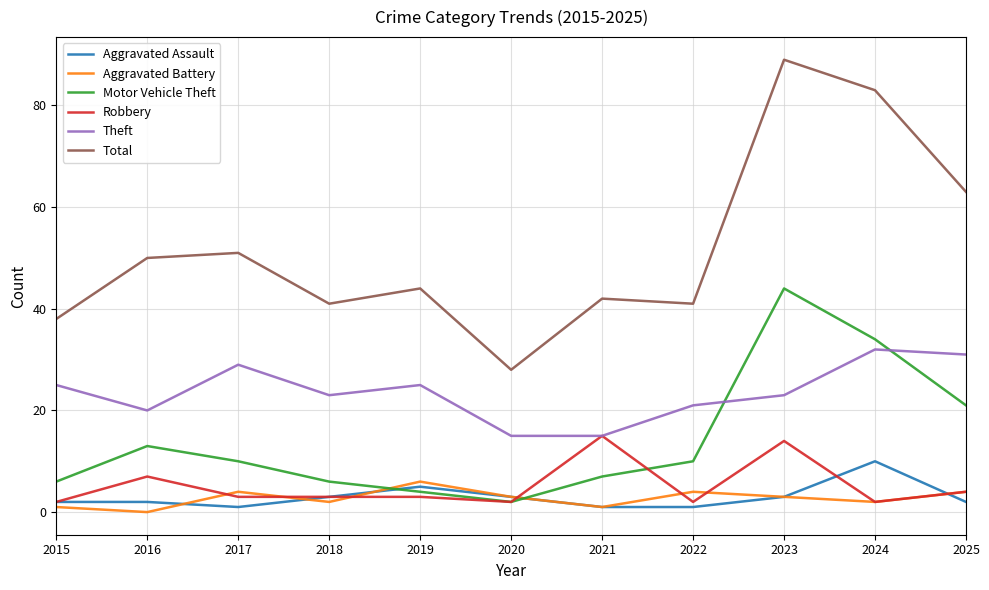

Rank the series by their maximum value, from highest to lowest.

Total, Motor Vehicle Theft, Theft, Robbery, Aggravated Assault, Aggravated Battery